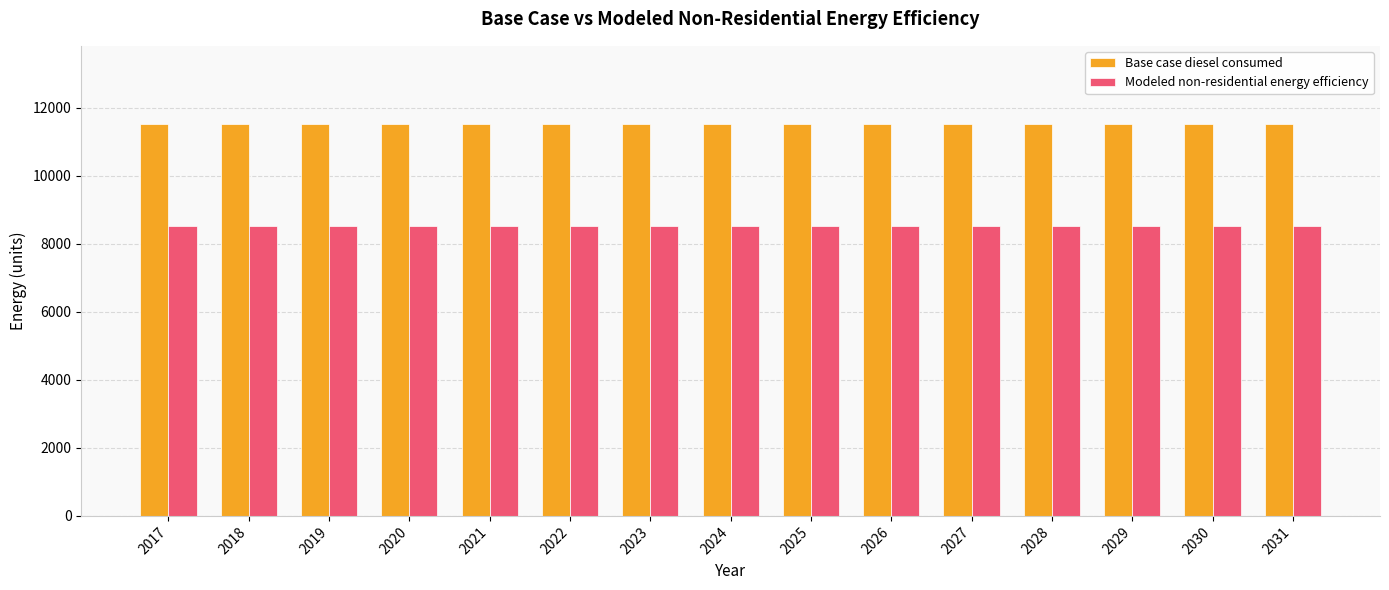

What is the total value across all series at 2017?

20045.5